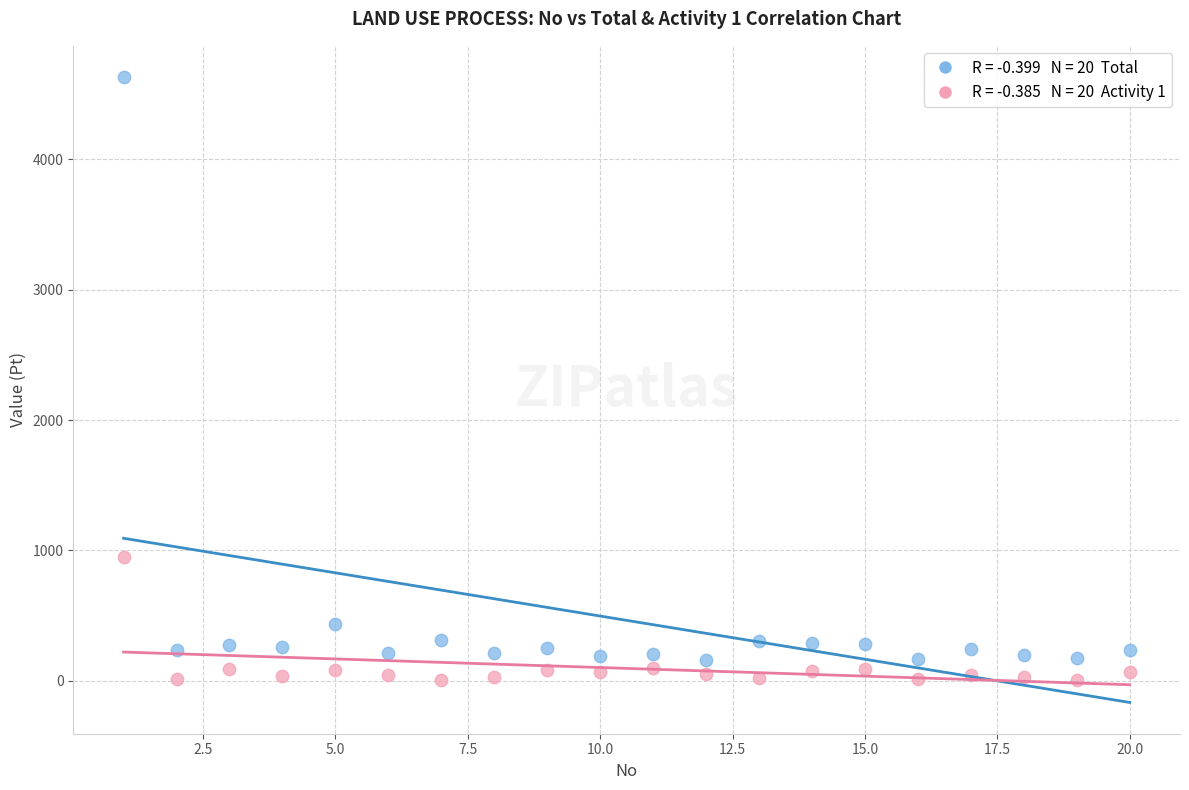

Across all series, what Y value is closest to 2316?

946